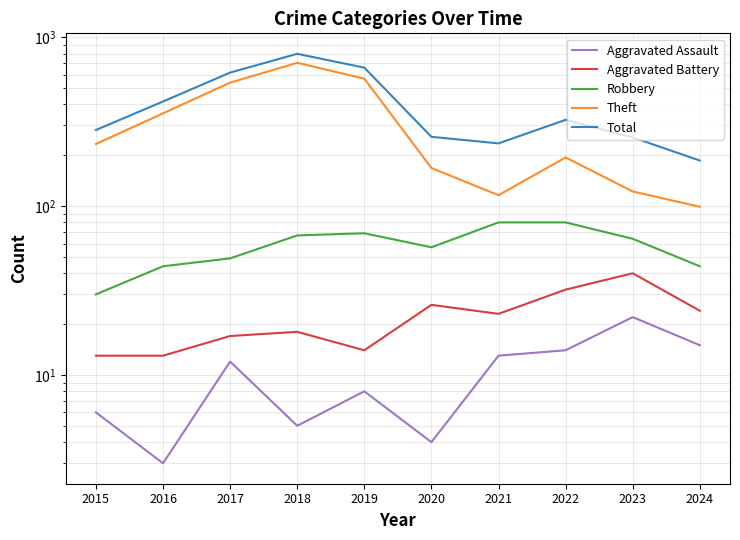

What are all the series names shown in the legend?

Aggravated Assault, Aggravated Battery, Robbery, Theft, Total